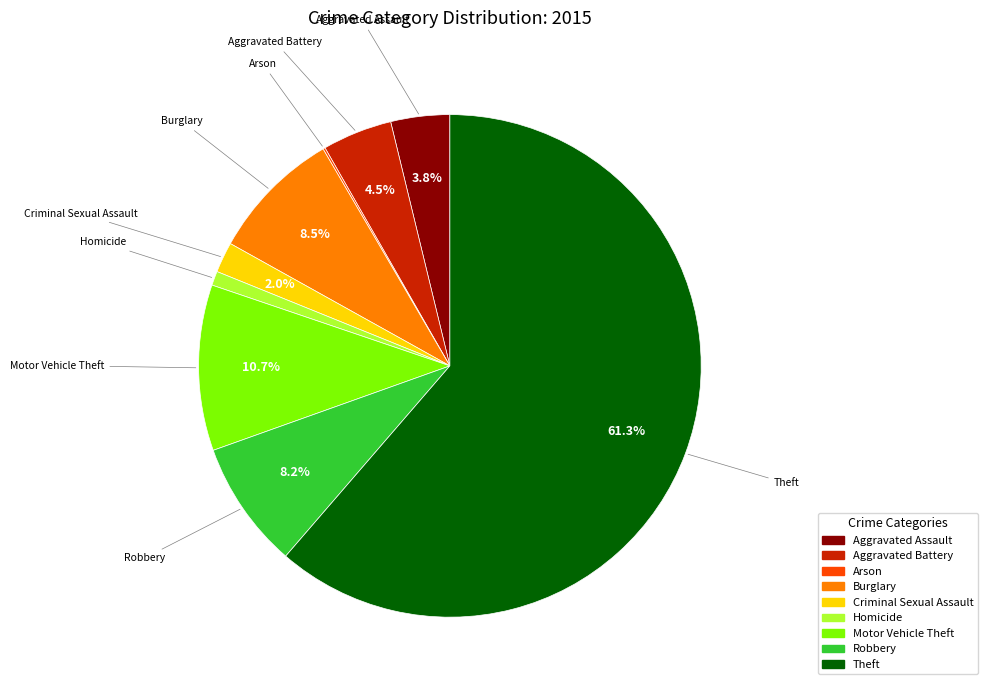

Which category has the biggest portion of the pie?

Theft